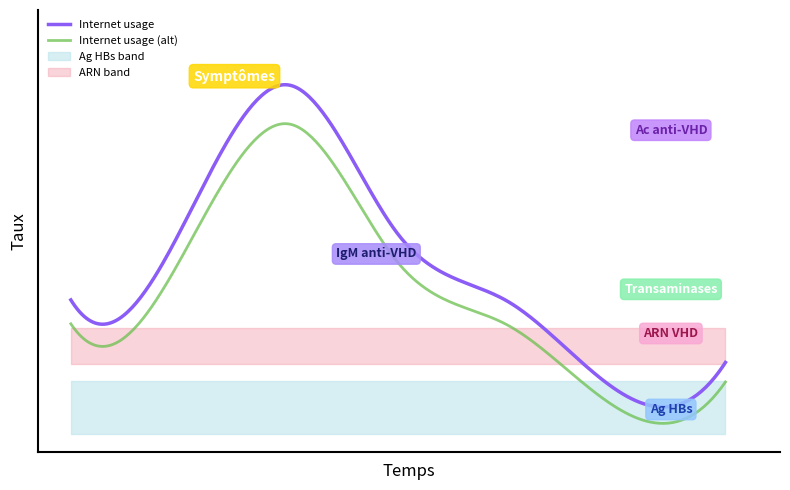

The value at 650774 is 0.5. True or false?

False